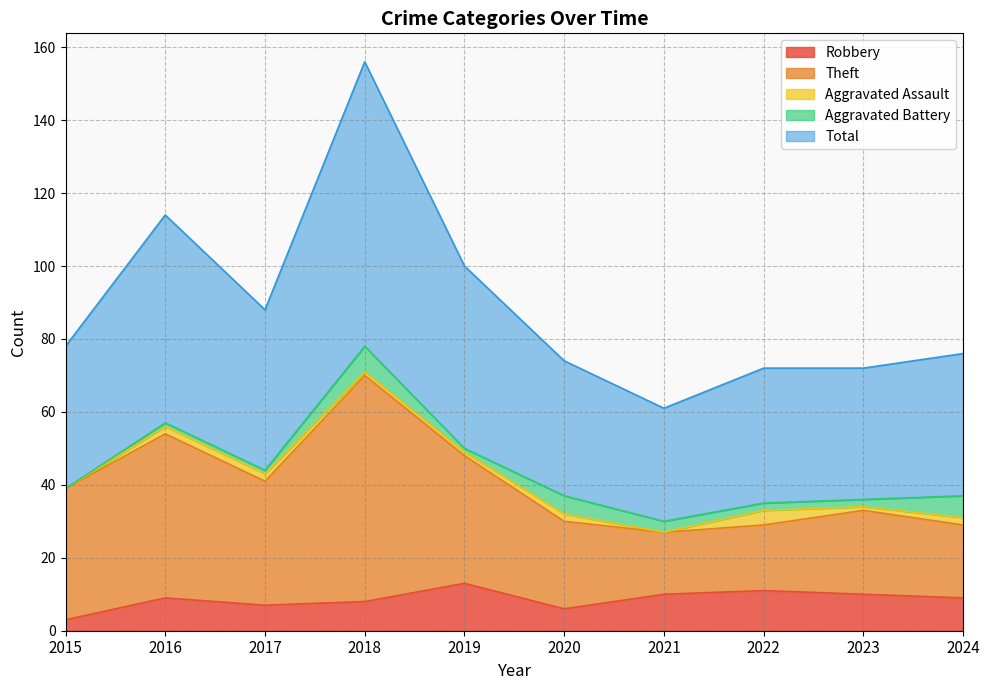

How many categories are shown in the chart?

10